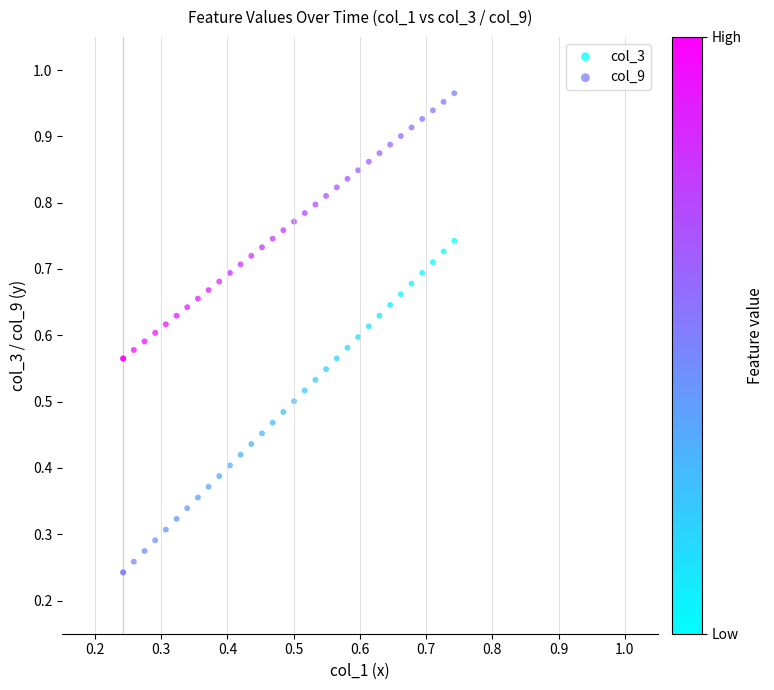

Which series has the widest spread of Y values?

col_3